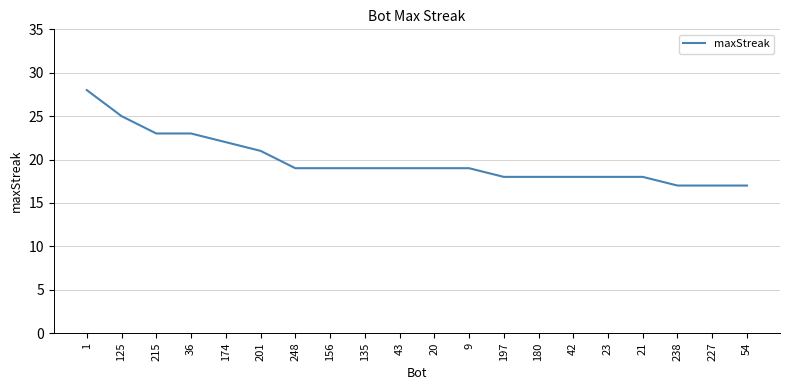

Read the value at 42.

18